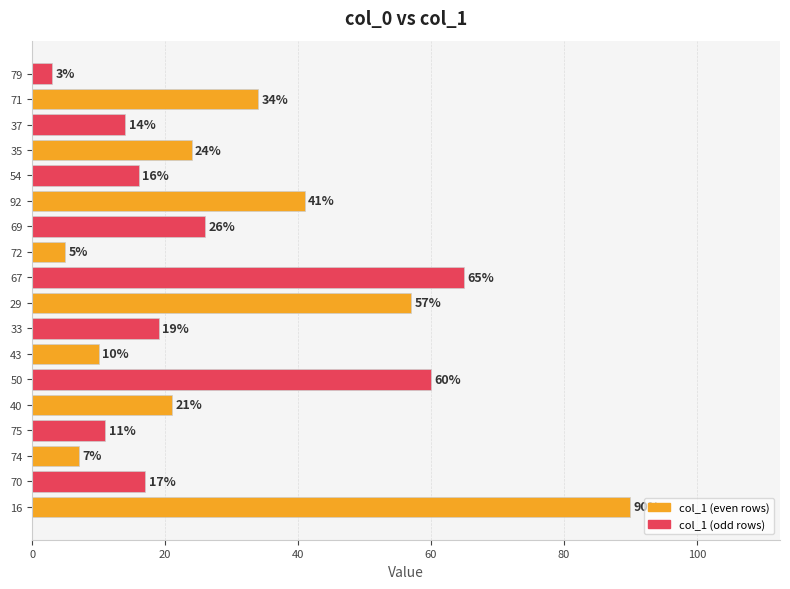

Are the bars horizontal?

Yes